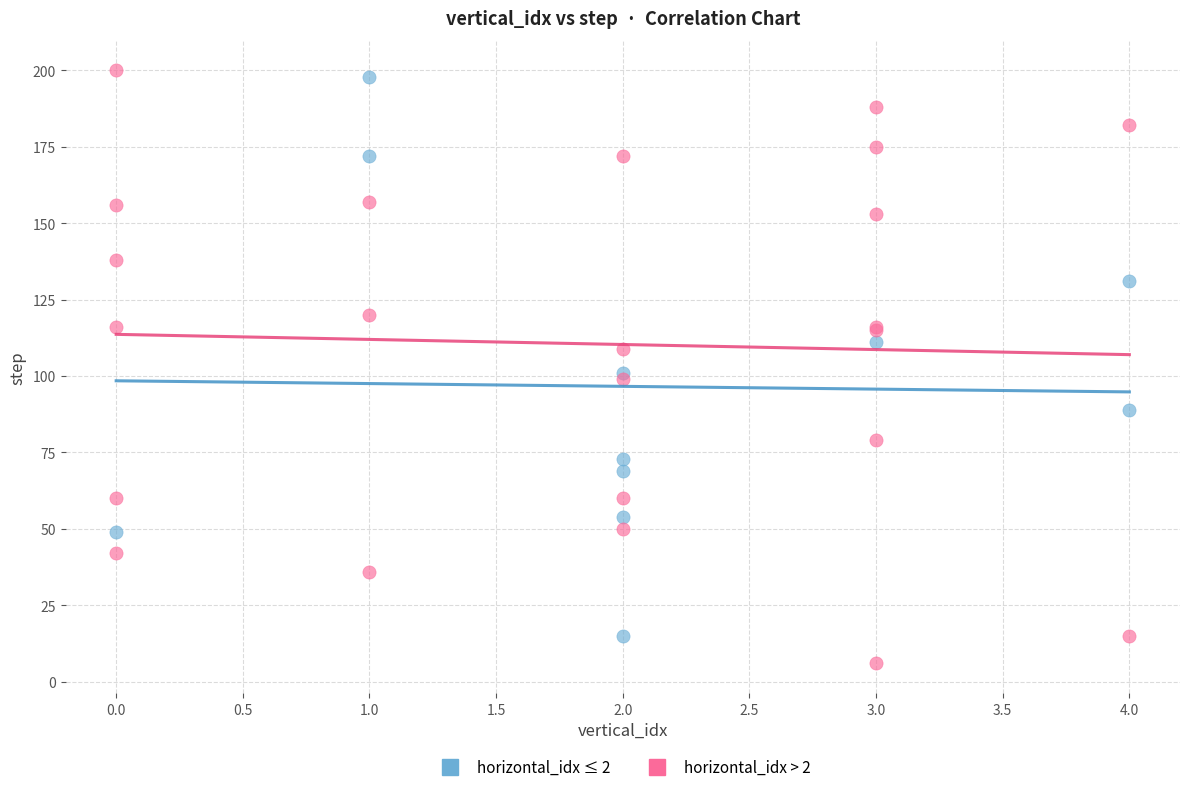

What are all the series names shown in the legend?

horizontal_idx ≤ 2, horizontal_idx > 2